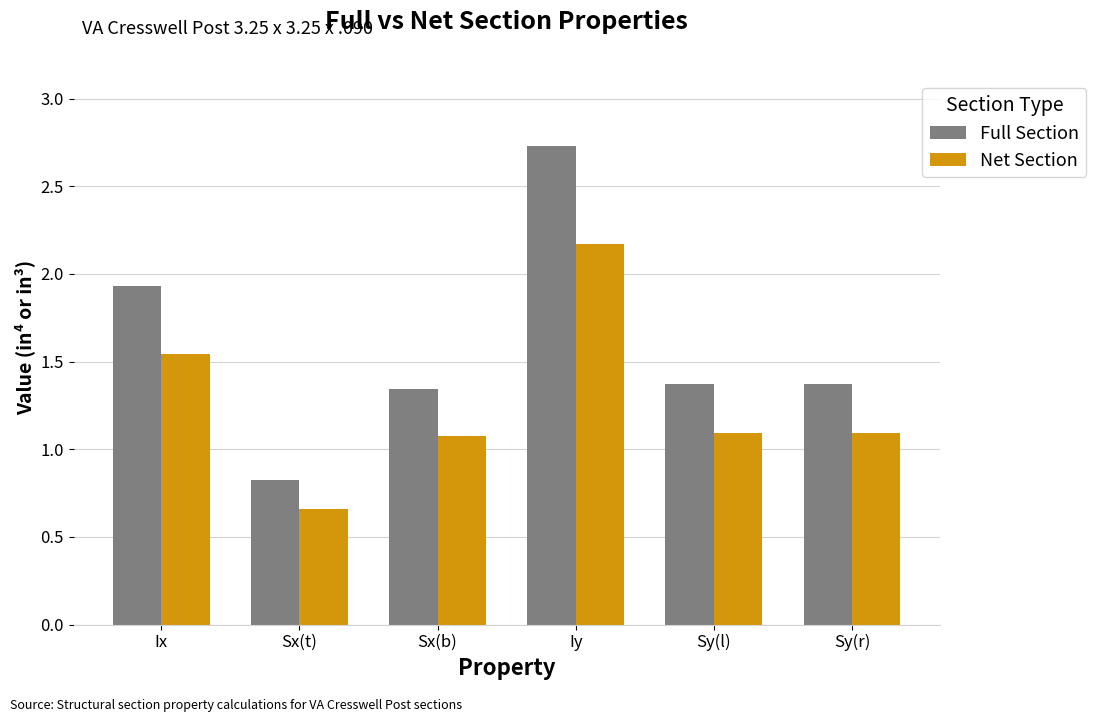

Is the value of Net Section at Iy greater than the value of Full Section at Sx(t)?

Yes